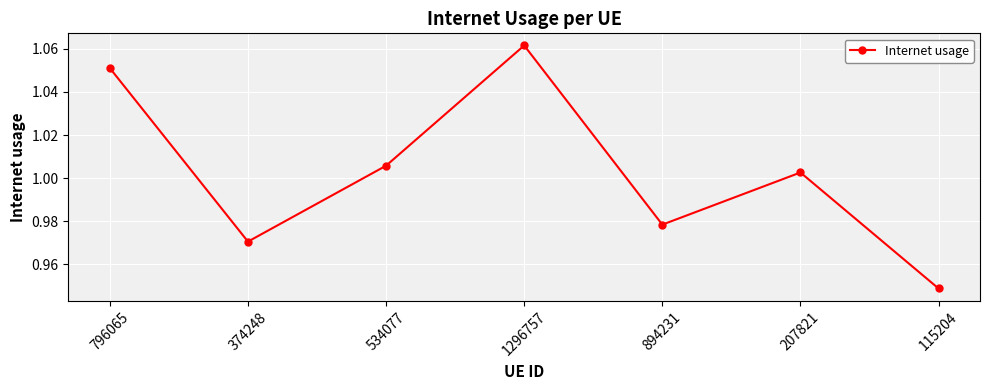

What is the sum of the values at 207821 and 374248?

2.0